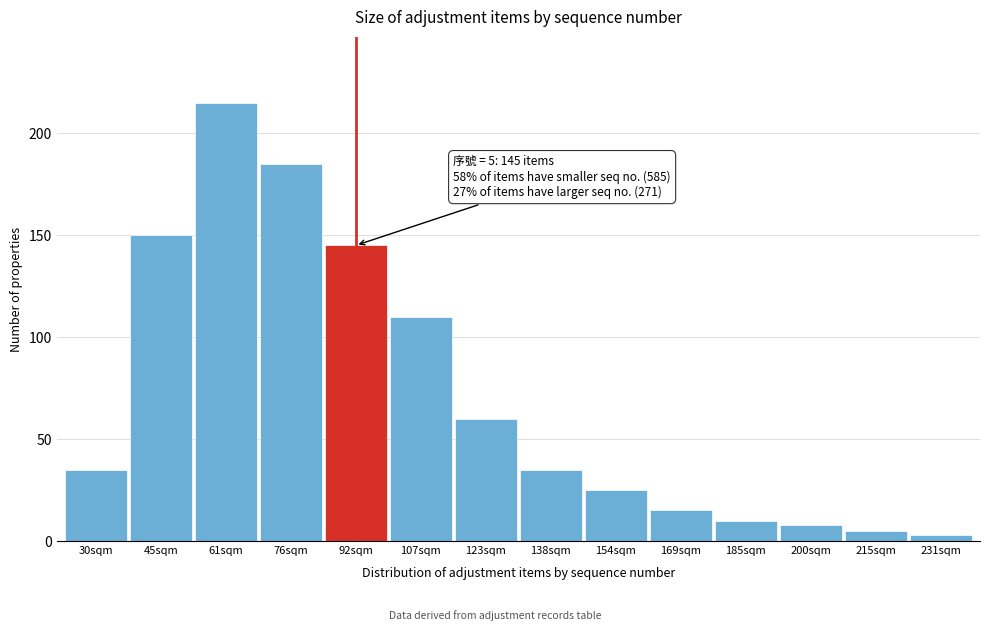

Reading left to right, what are all the values shown in this chart?

35	150	215	185	145	110	60	35	25	15	10	8	5	3